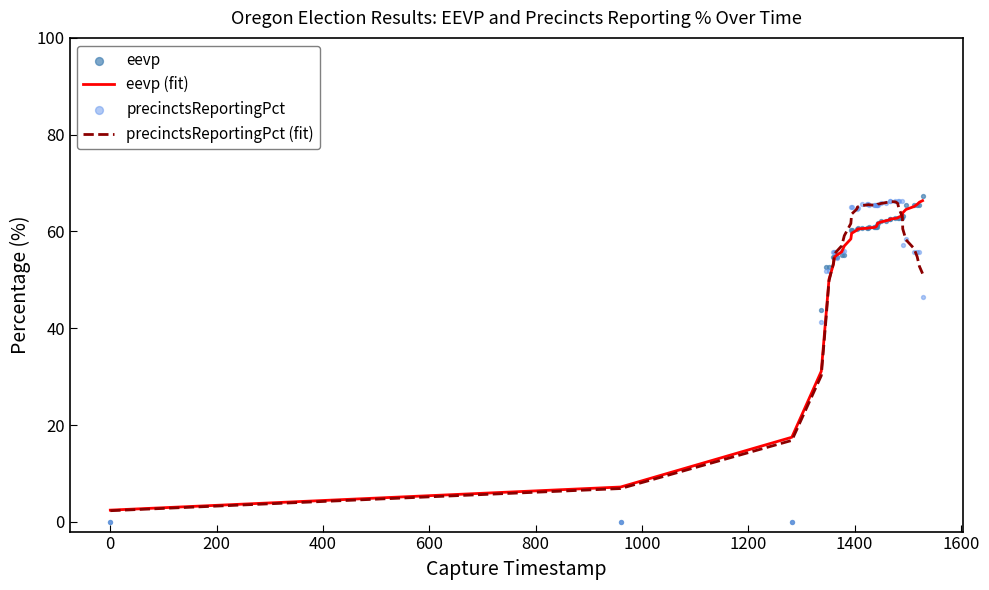

What is the lowest value of the precinctsReportingPct (fit) series?

2.3